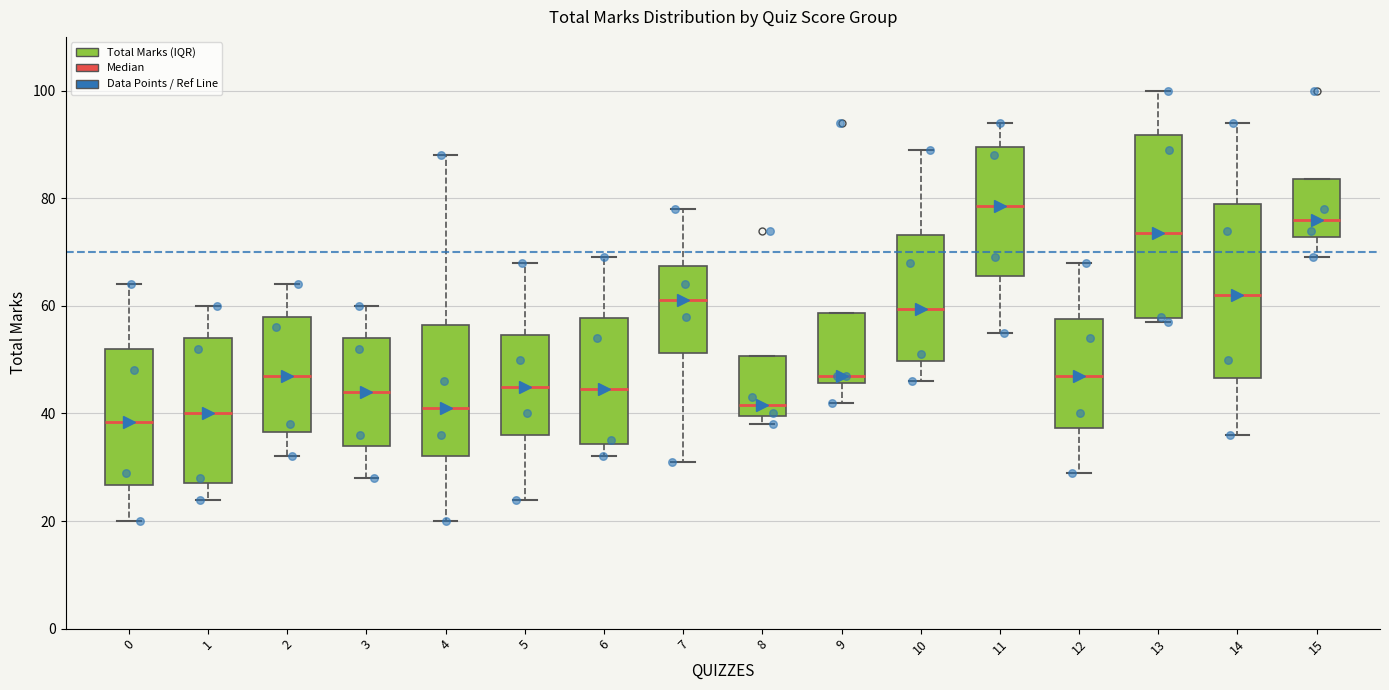

Reading left to right, transcribe this box plot: for each box, give where its median line is, the range the box spans, and where its two whiskers end, as read against the y-axis. The values are not printed on the chart, so give them approximately, as read against the axis.

0: median 38, box 26 to 52, whiskers 20 to 64
1: median 40, box 28 to 54, whiskers 24 to 60
2: median 48, box 36 to 58, whiskers 32 to 64
3: median 44, box 34 to 54, whiskers 28 to 60
4: median 42, box 32 to 56, whiskers 20 to 88
5: median 46, box 36 to 54, whiskers 24 to 68
6: median 44, box 34 to 58, whiskers 32 to 70
7: median 62, box 52 to 68, whiskers 32 to 78
8: median 42, box 40 to 50, whiskers 38 to 50
9: median 48, box 46 to 58, whiskers 42 to 58
10: median 60, box 50 to 74, whiskers 46 to 90
11: median 78, box 66 to 90, whiskers 56 to 94
12: median 48, box 38 to 58, whiskers 30 to 68
13: median 74, box 58 to 92, whiskers 58 (just below the box's lower edge) to 100
14: median 62, box 46 to 80, whiskers 36 to 94
15: median 76, box 72 to 84, whiskers 70 to 84